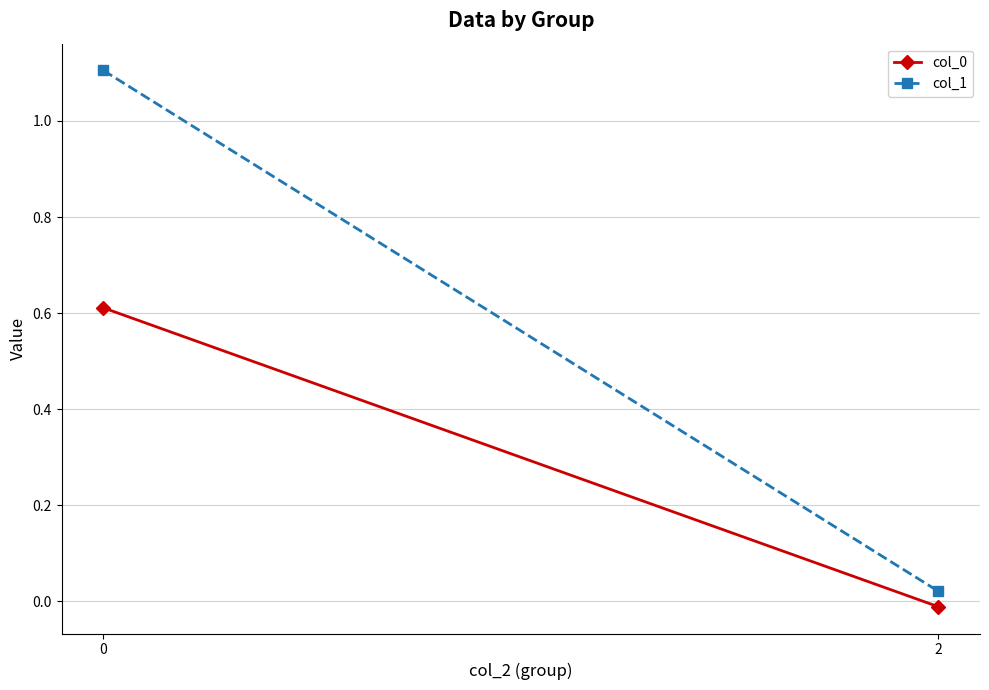

At 2, list the series in order from largest to smallest.

col_1, col_0